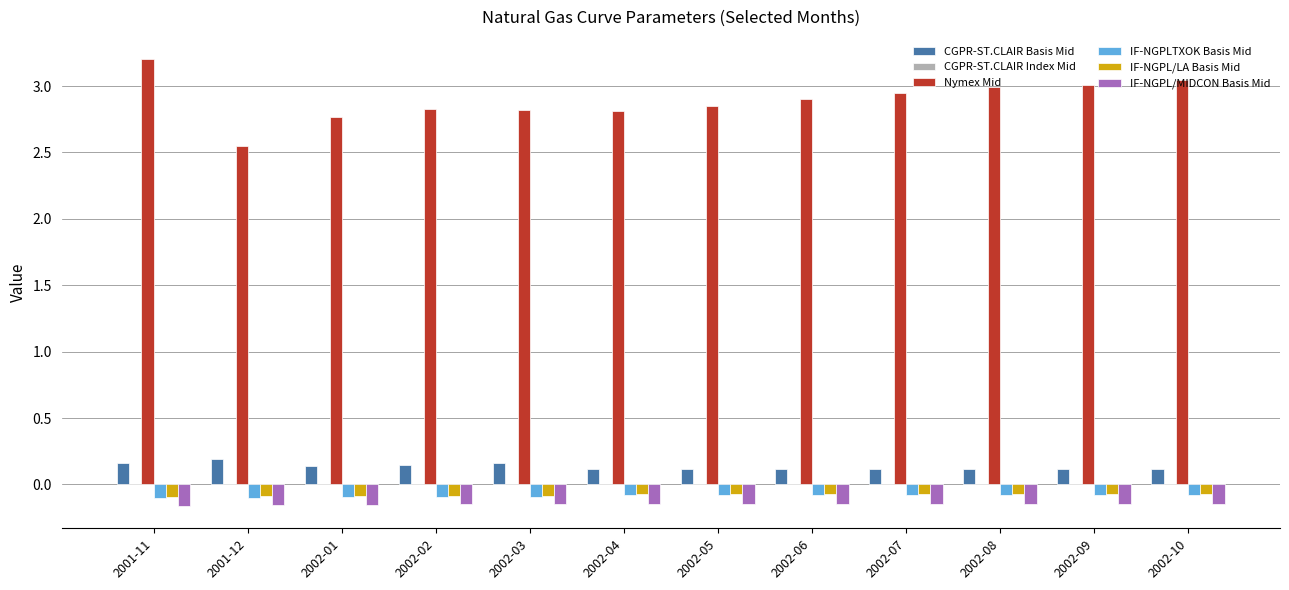

The value of Nymex Mid at 2001-11 is 3.2. True or false?

True